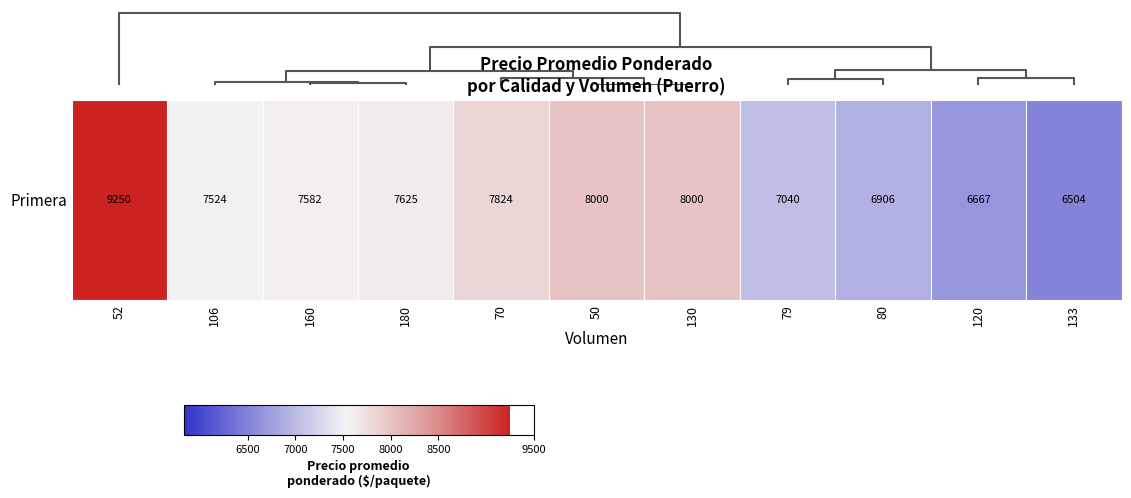

Between 50 and 130, which is larger?

50